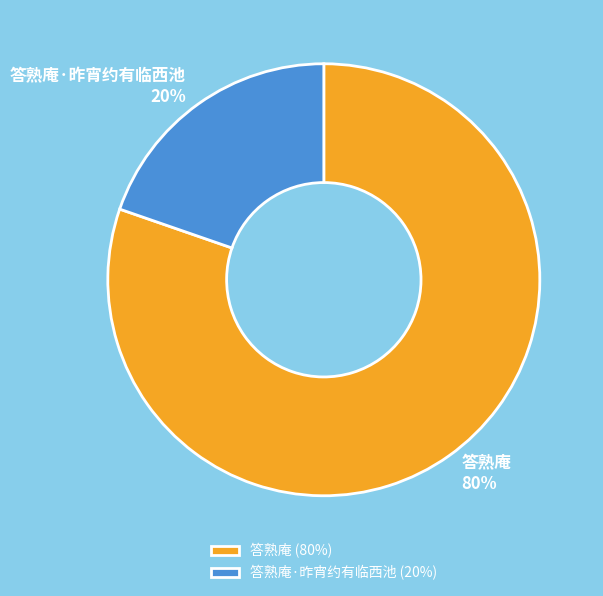

Between 答熟庵·昨宵约有临西池 and 答熟庵, which is larger?

答熟庵